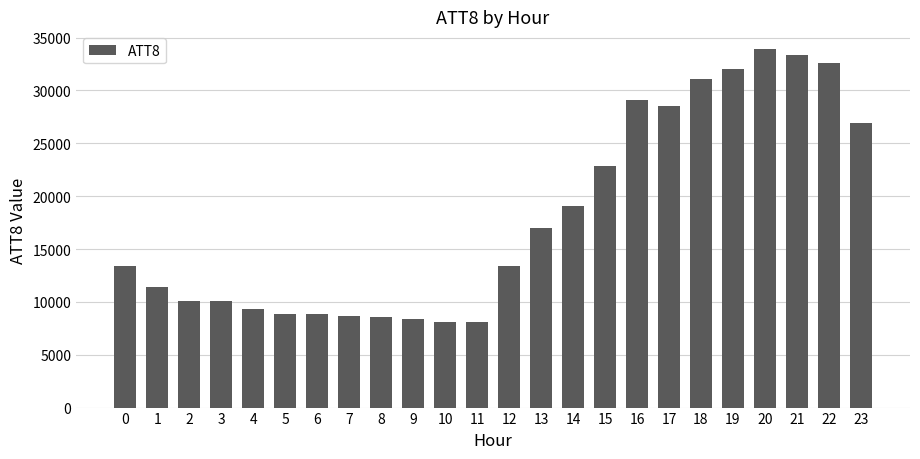

How many data points does each series have?

24